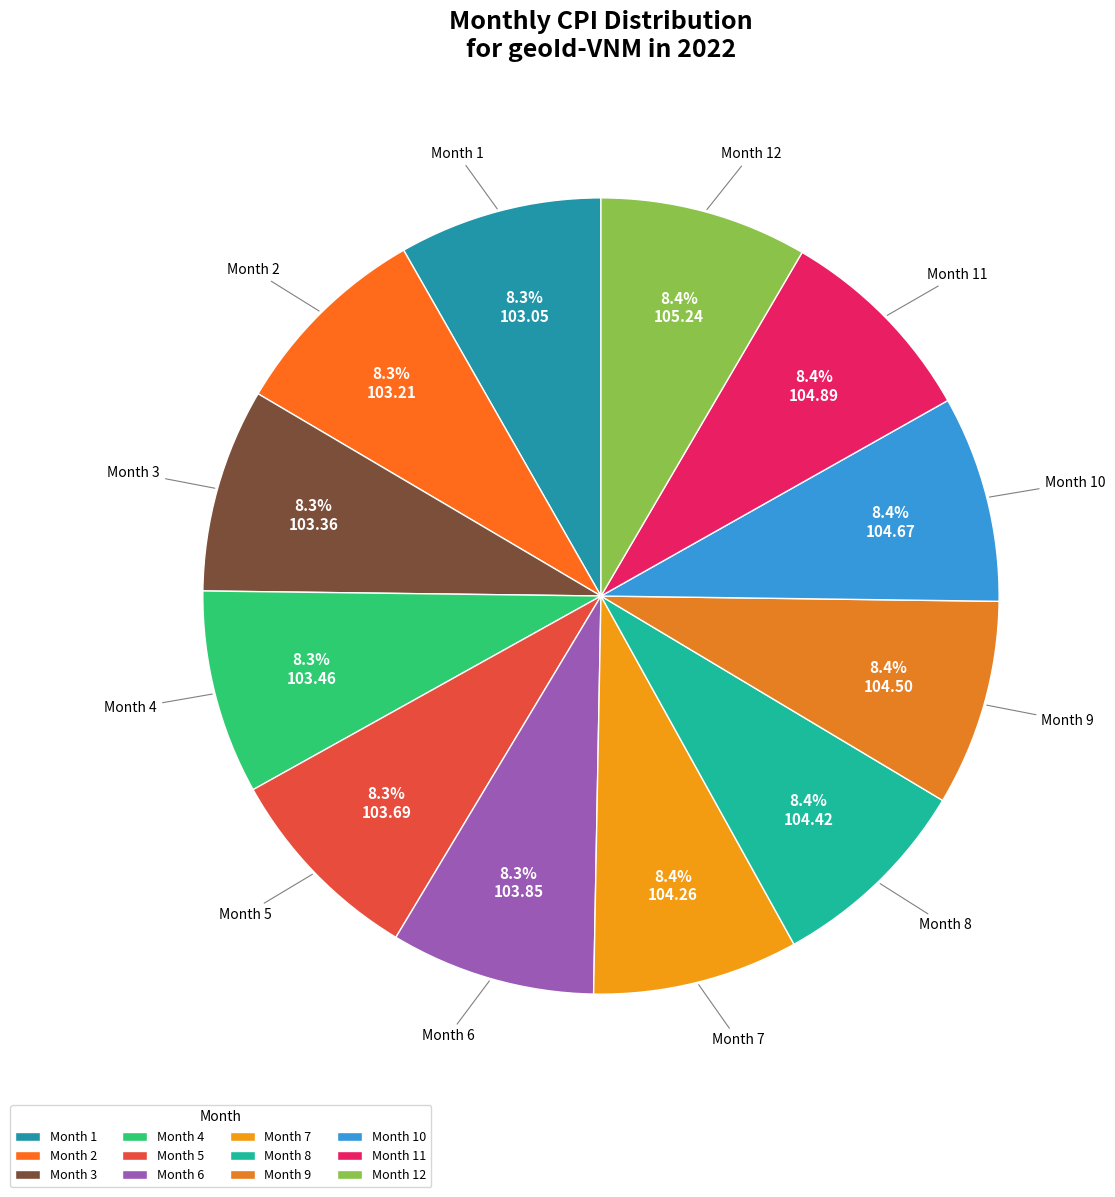

Combined, what portion of the pie is Month 2 and Month 12?

16.7%